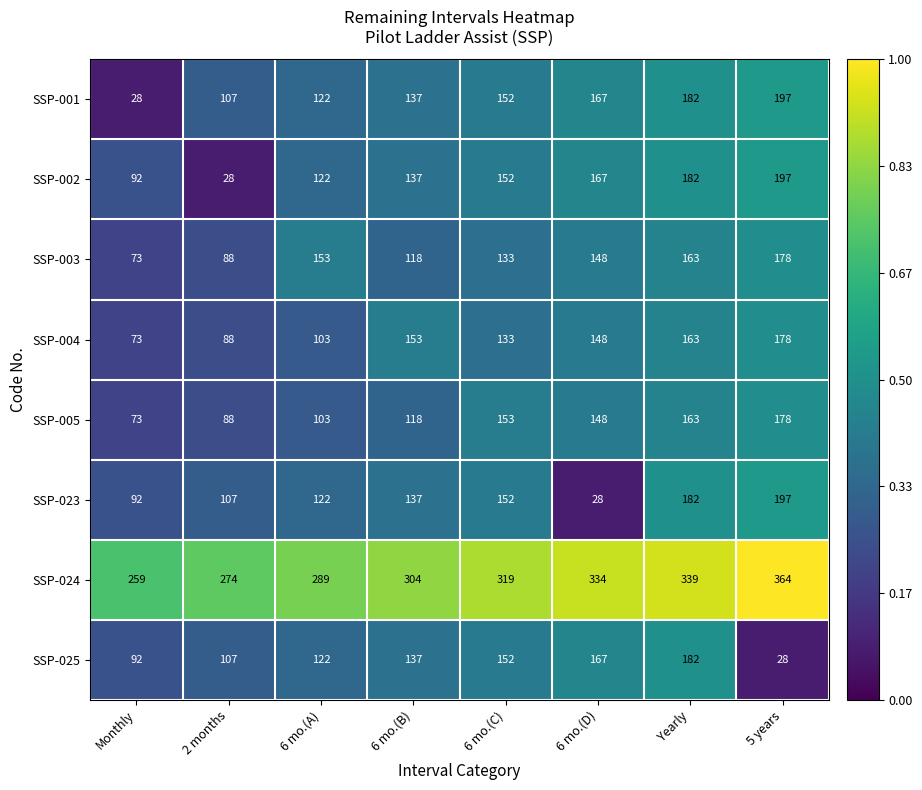

Between 2 months and 5 years, which series saw the biggest shift?

SSP-002